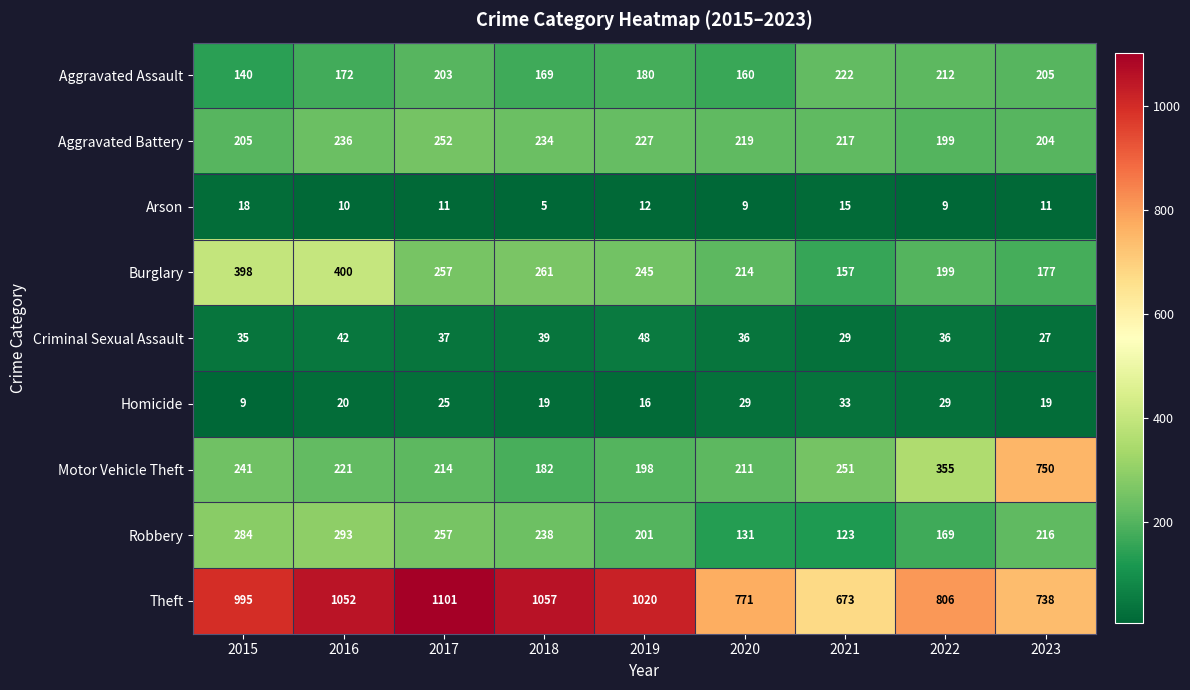

Is it true that Theft equals 387 at 2021?

False